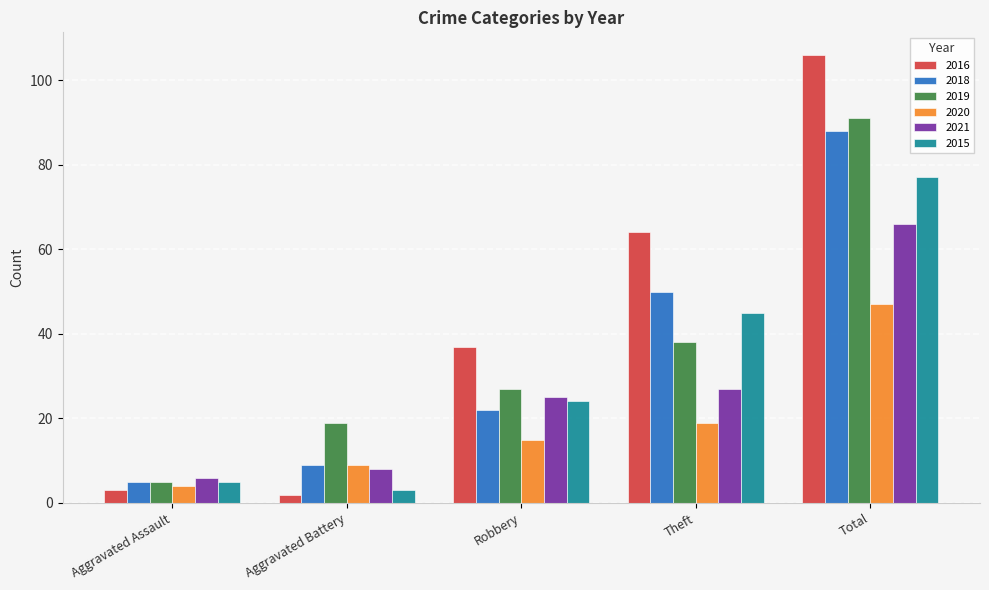

How many groups of bars are there?

5